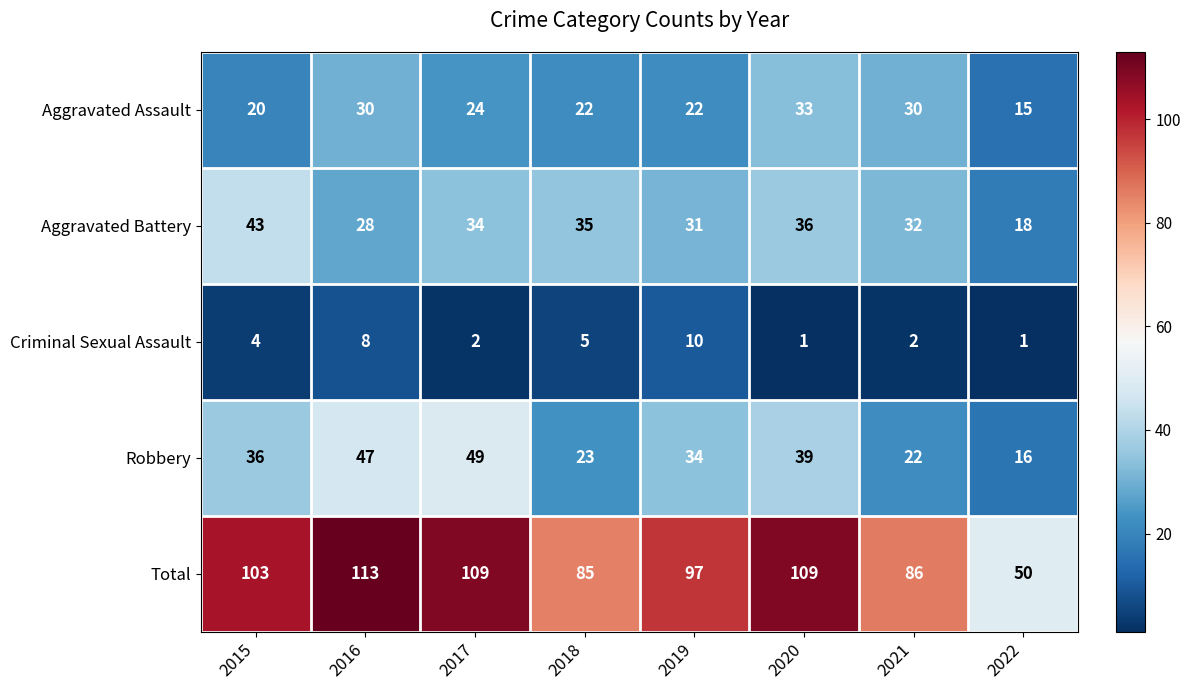

What is the sum of the Robbery values at 2019 and 2022?

50